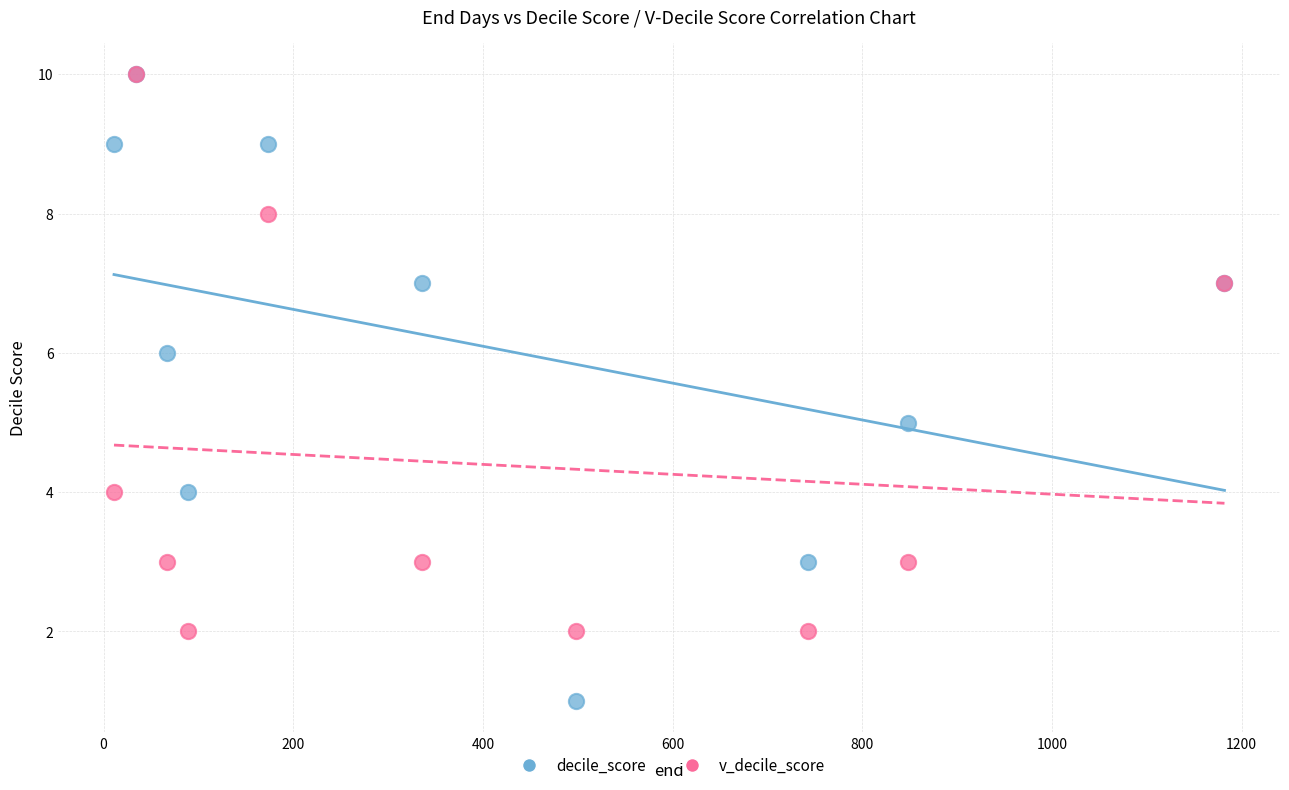

What are all the series names shown in the legend?

decile_score, v_decile_score